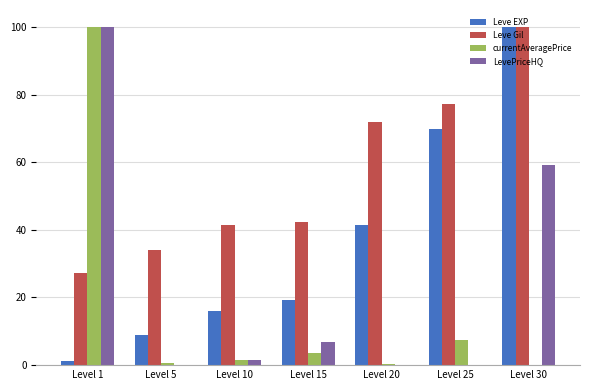

Which category has the highest value in the LevePriceHQ series?

Level 1